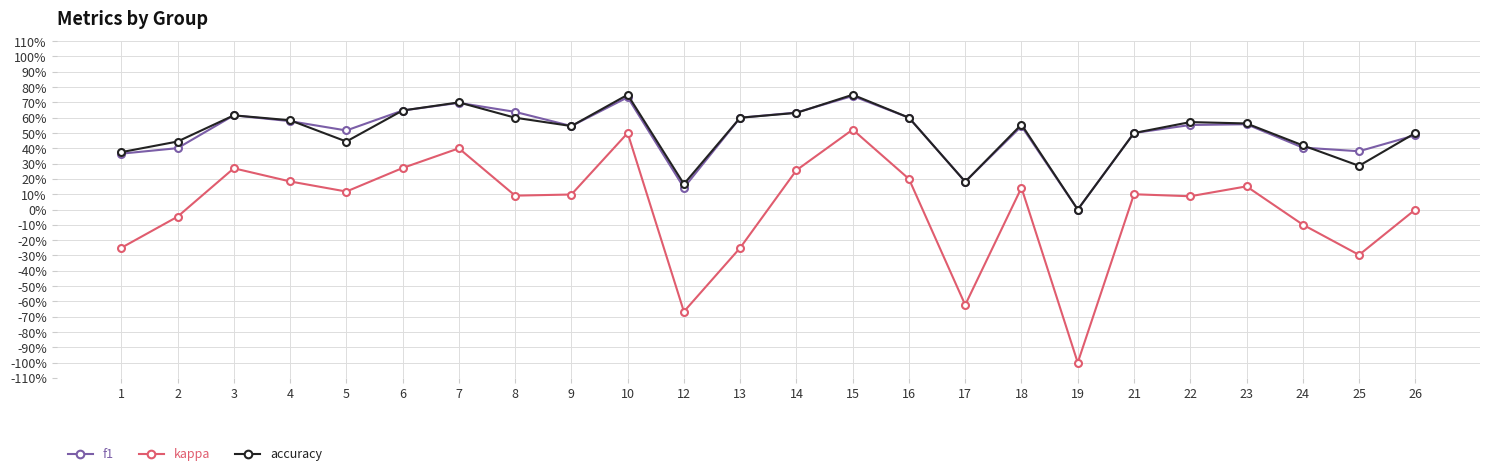

What is the spread (max minus min) of values at 14?

0.4